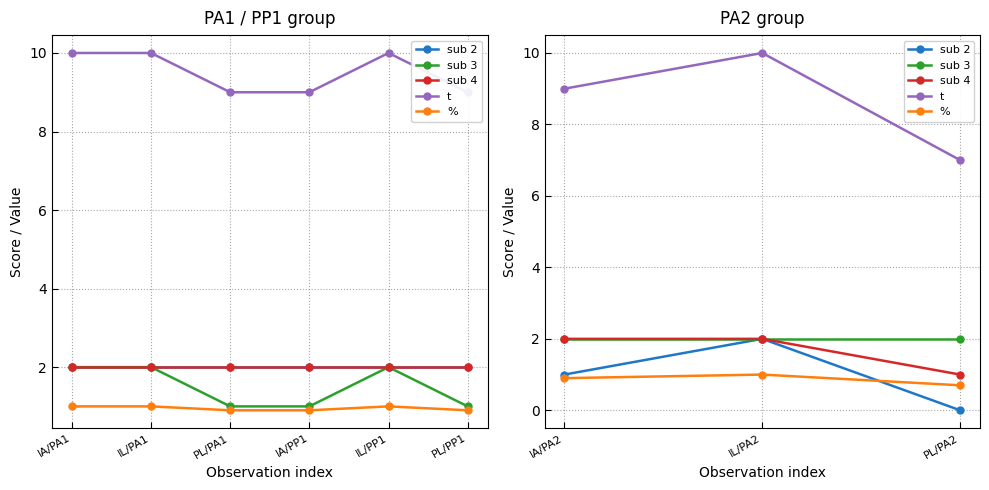

What is the sum of all t values?

26.0